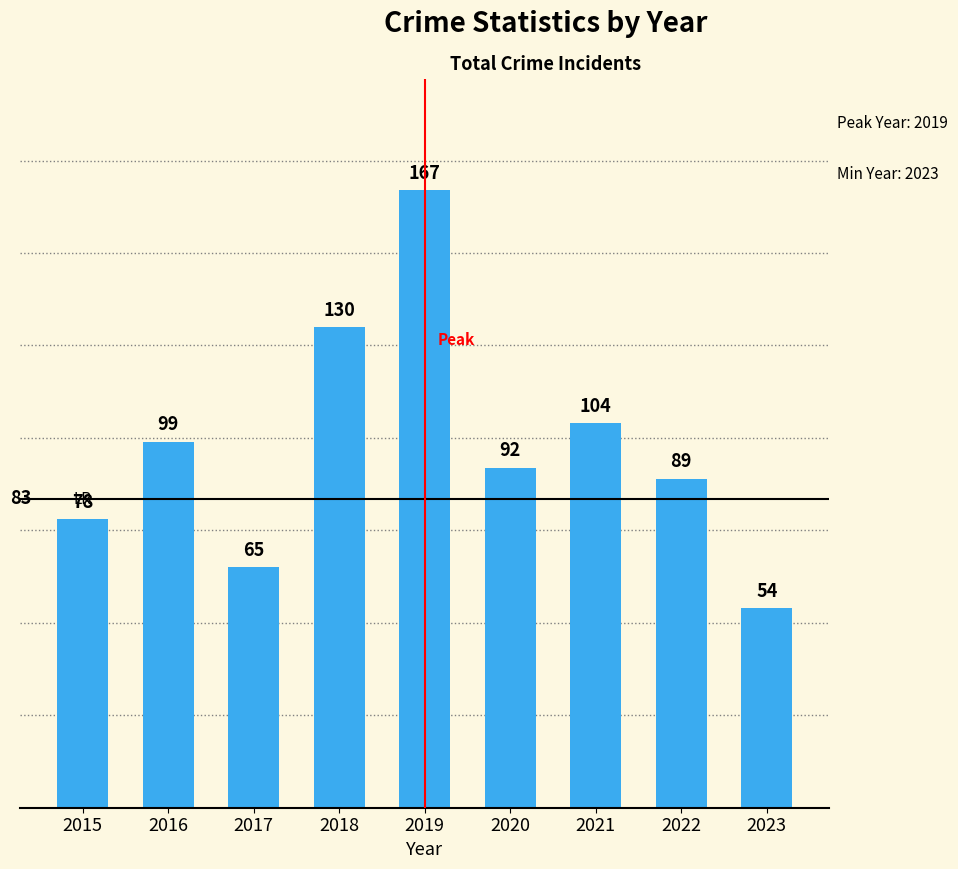

What is the difference between the second highest and minimum values?

76